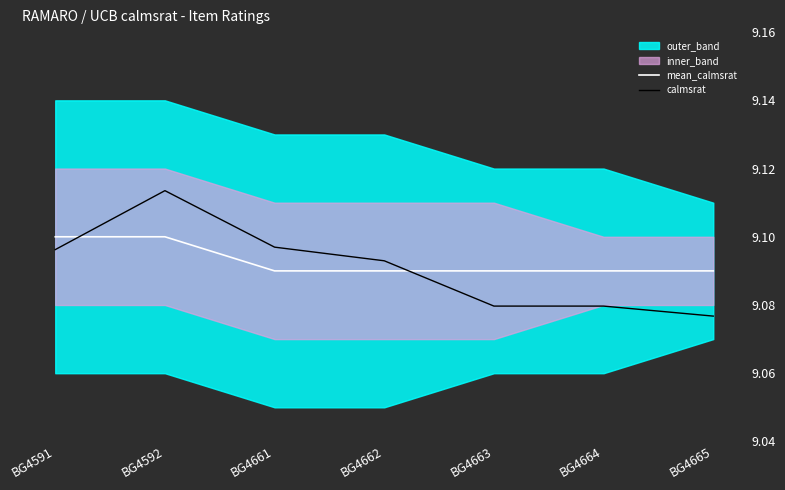

The value of calmsrat at BG4661 is 15.6. True or false?

False